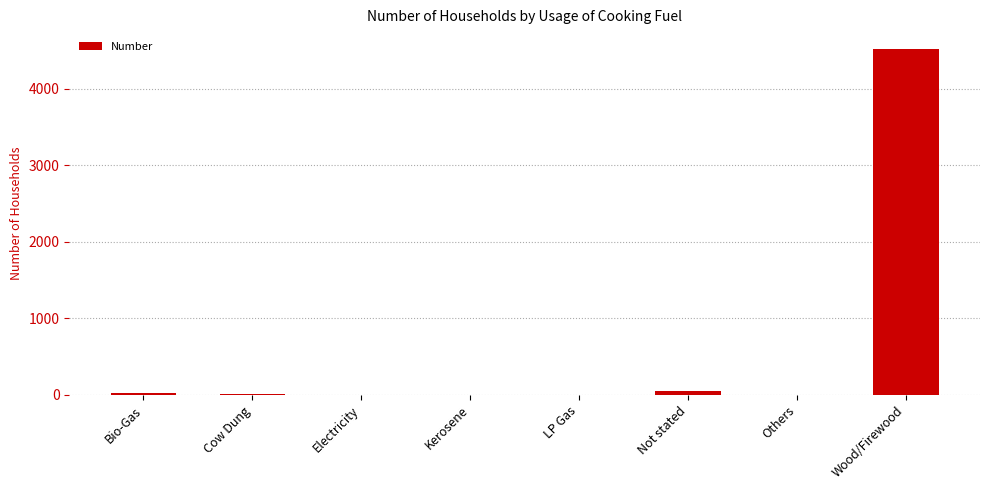

The value at Electricity is 0. True or false?

True